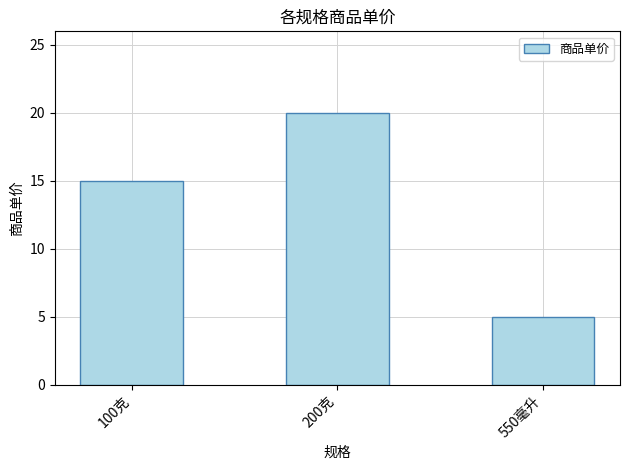

Is it true that the value at 200克 is 20?

True